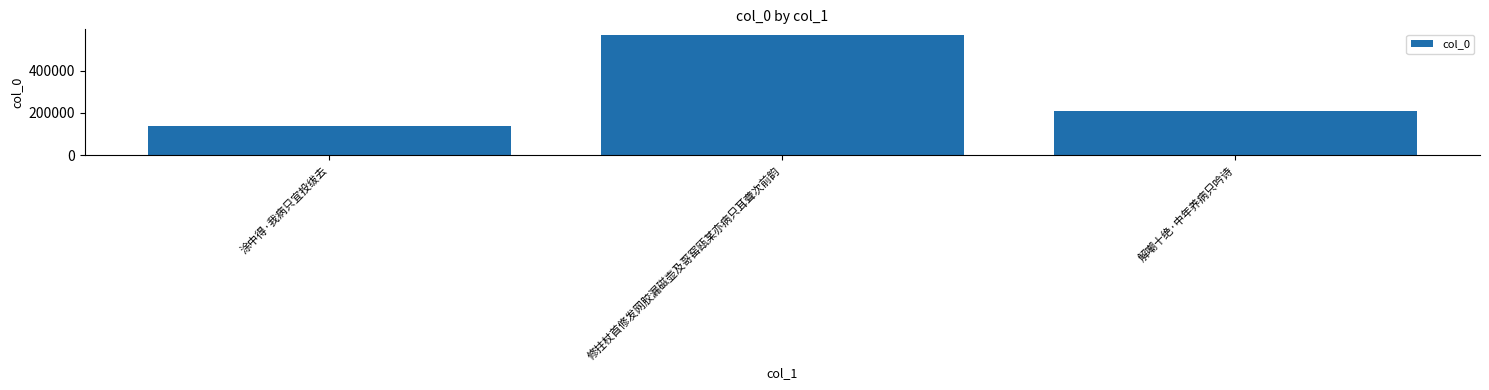

Is it true that the value at 解嘲十绝·中年养病只吟诗 is 86344?

False